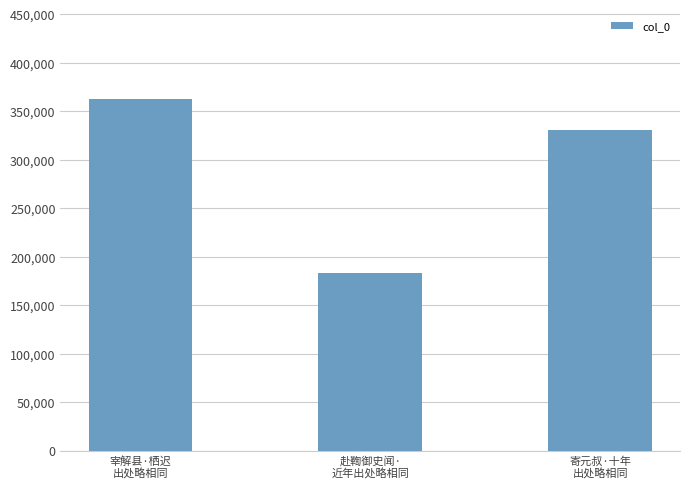

At which label does the data first exceed 330695?

宰解县·栖迟
出处略相同